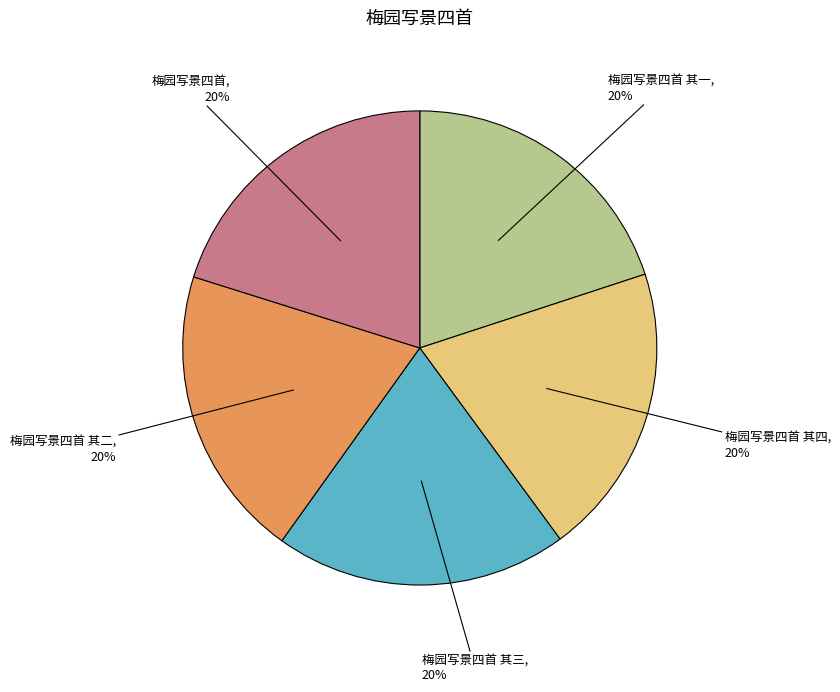

Is the sum of 梅园写景四首 其四 and 梅园写景四首 greater than half?

No